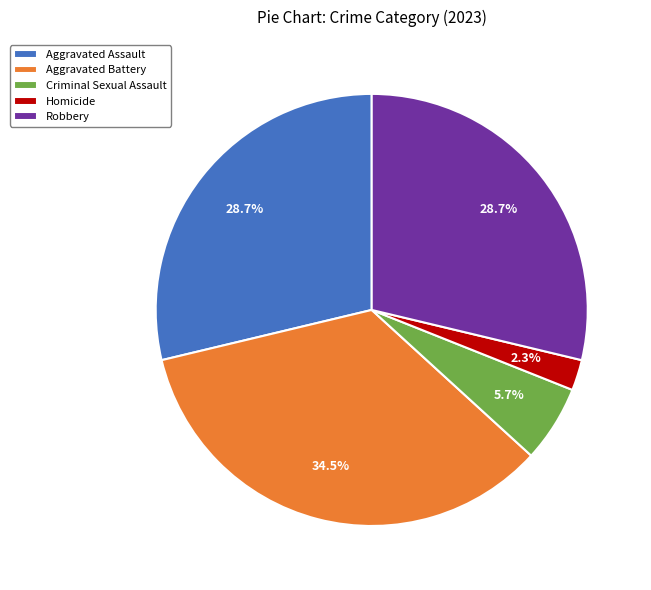

Count the number of slices in the pie.

5